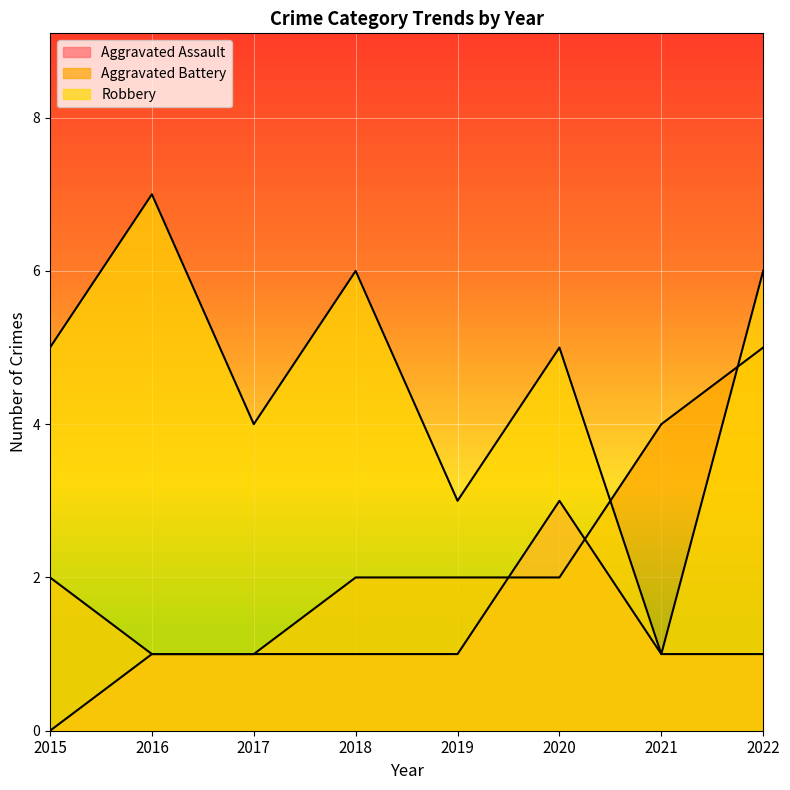

At which category is the sum across all series the highest?

2022